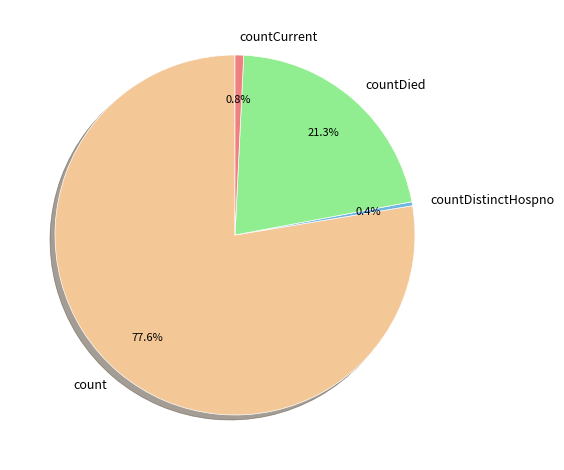

Is the sum of countDied and count greater than half?

Yes